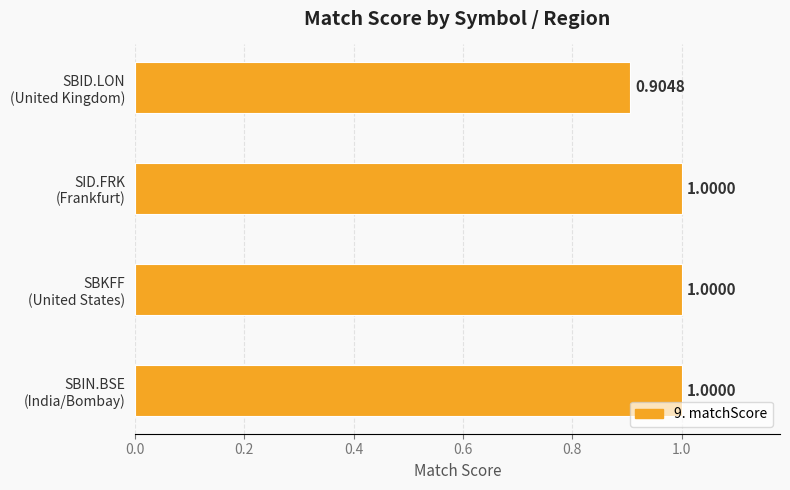

What is the average value?

1.0